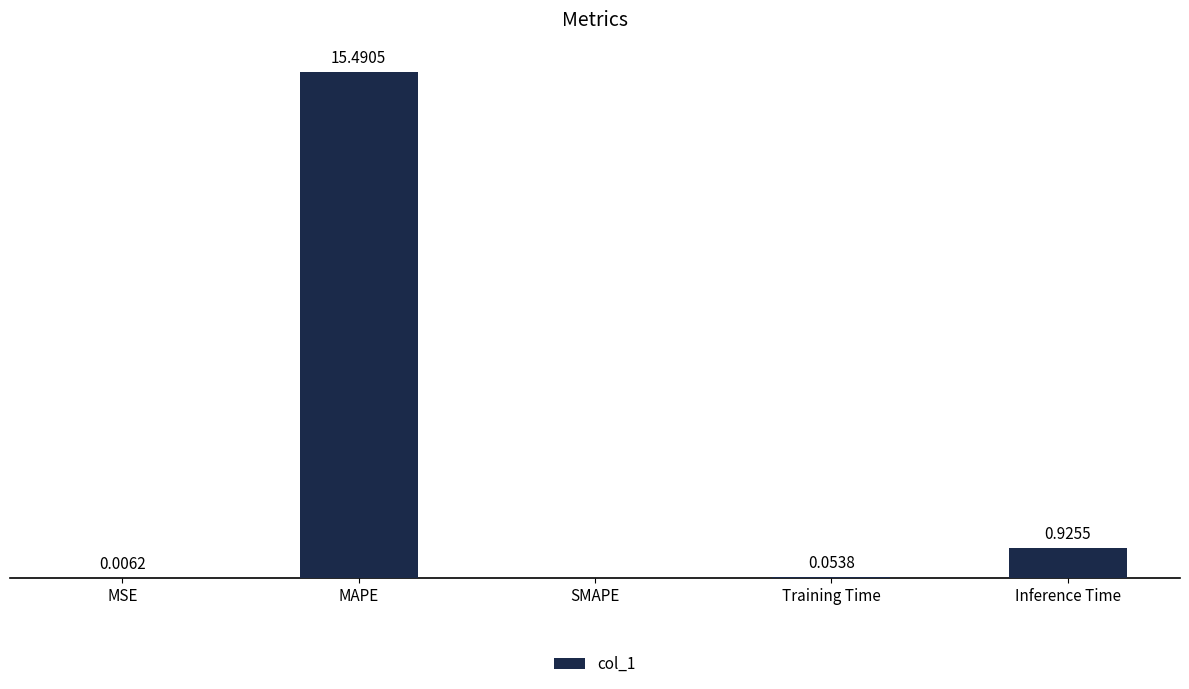

Which category has the highest value across all series?

MAPE